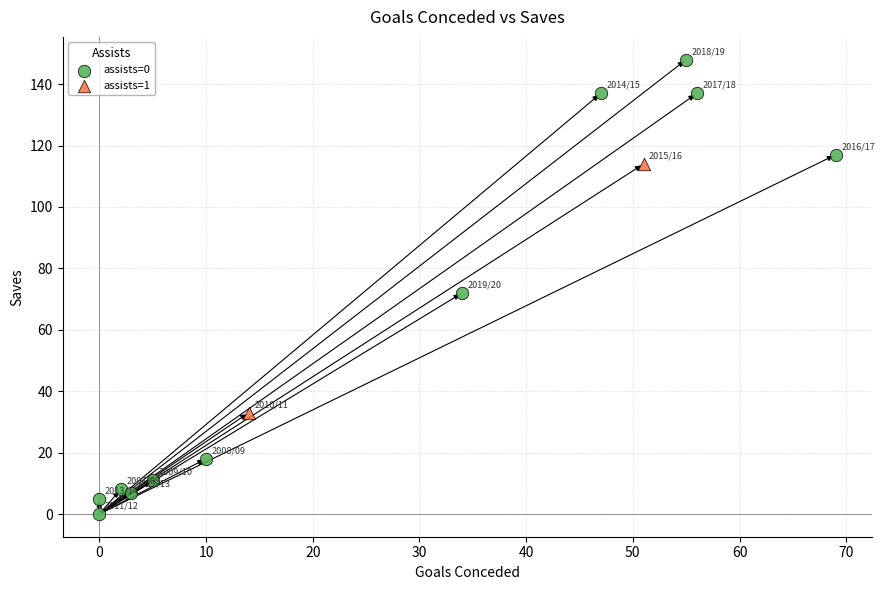

Which series contains the lowest Y value?

assists=0